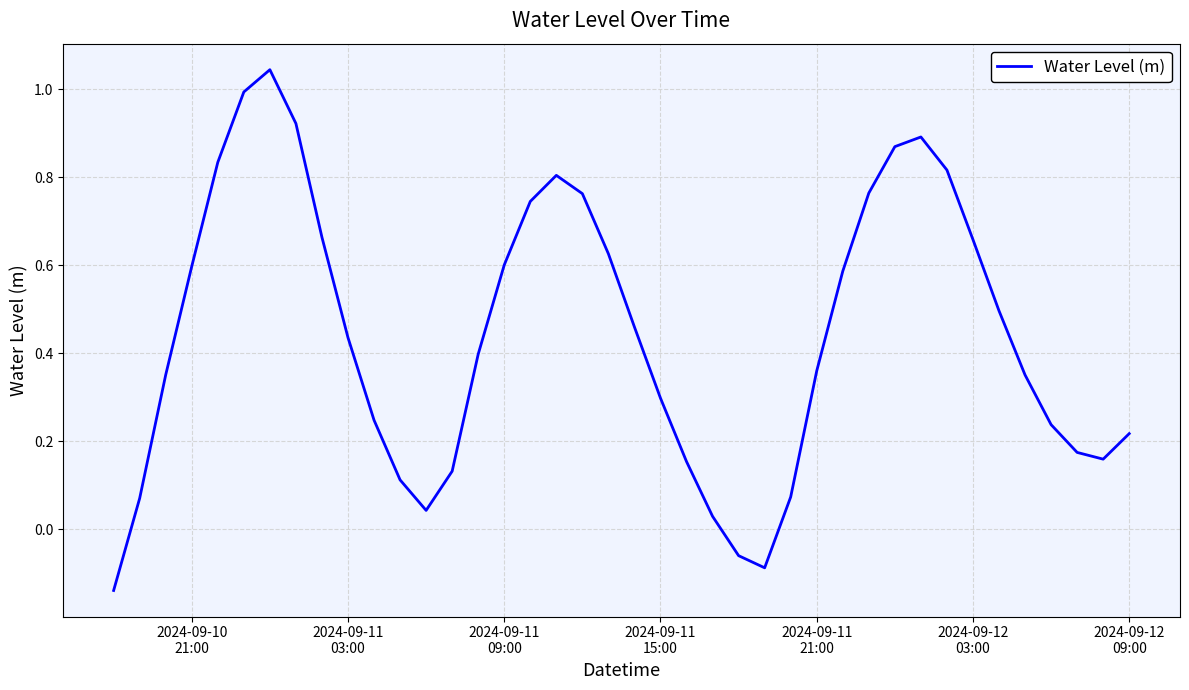

Does the chart have visible grid lines?

Yes